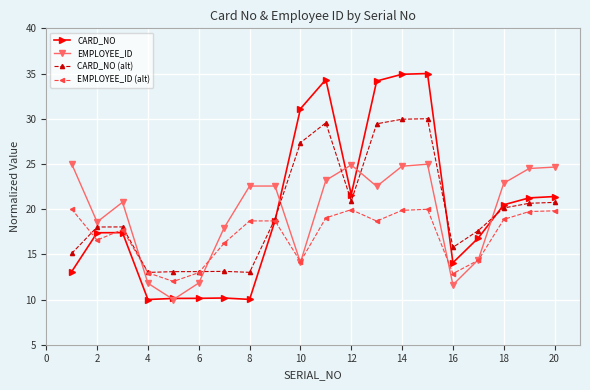

At how many categories does at least one series exceed 26?

5